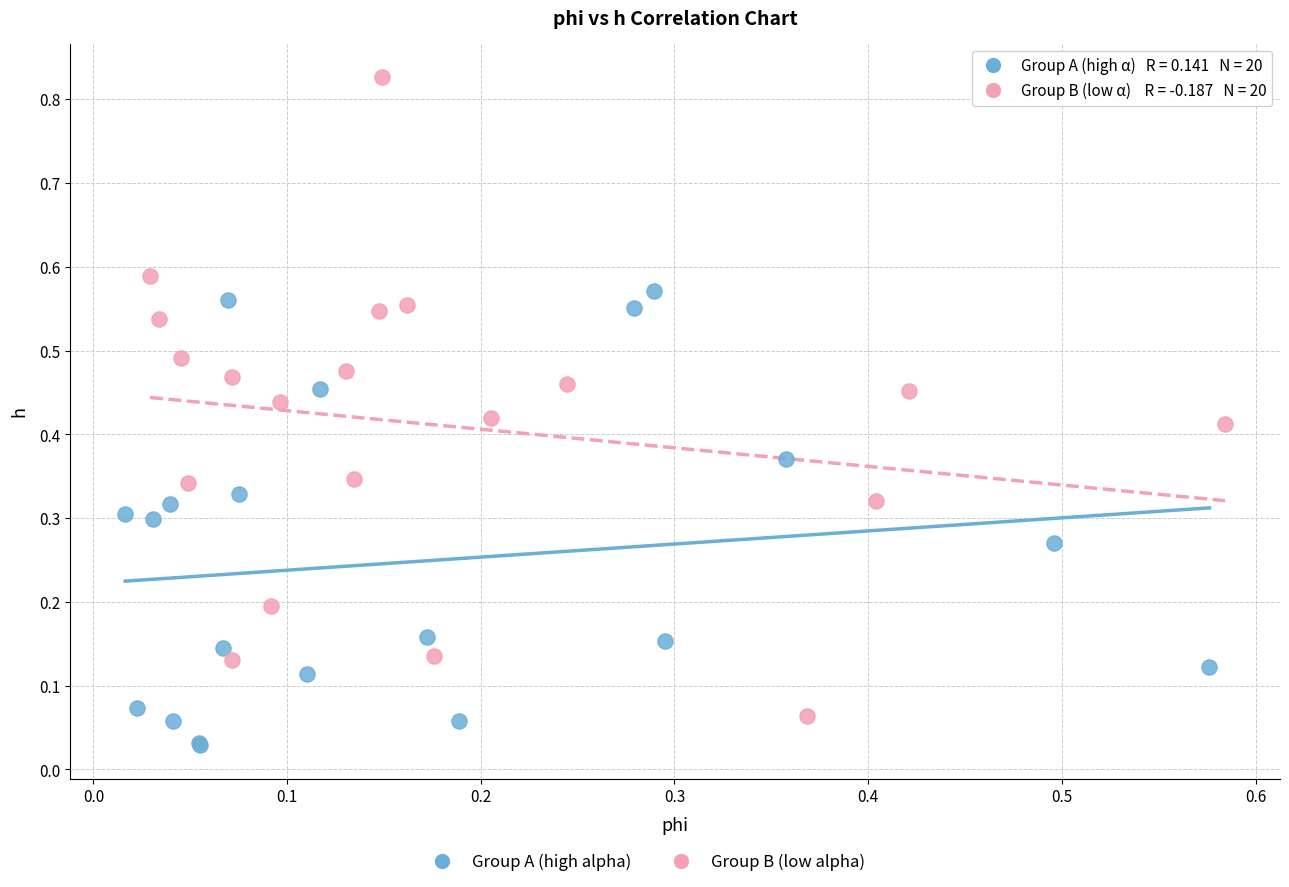

Which series contains the highest Y value?

Group B (low alpha)